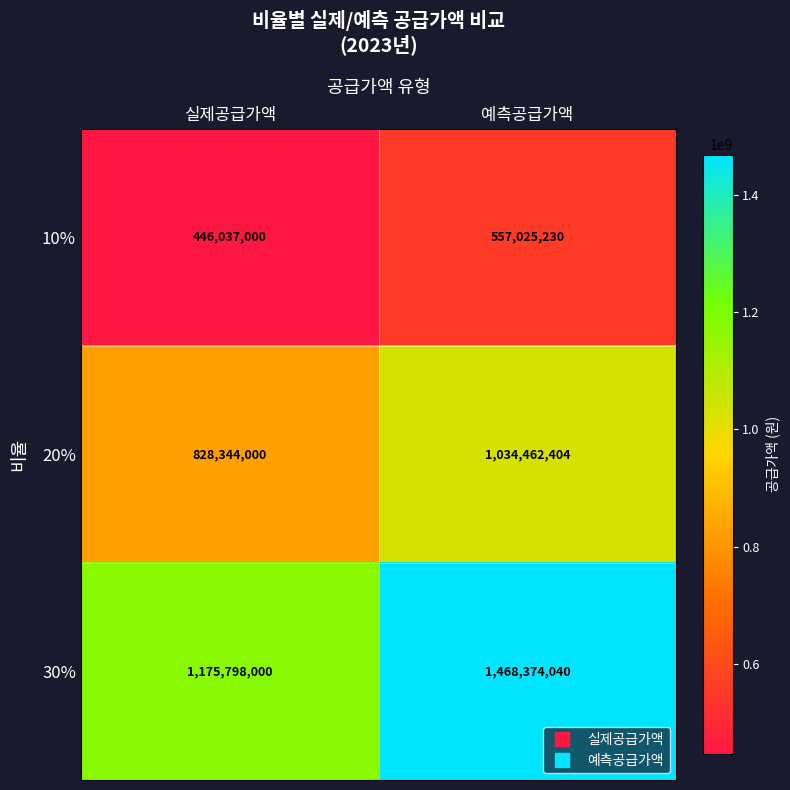

Where is 20% nearest to the value 931403202?

실제공급가액